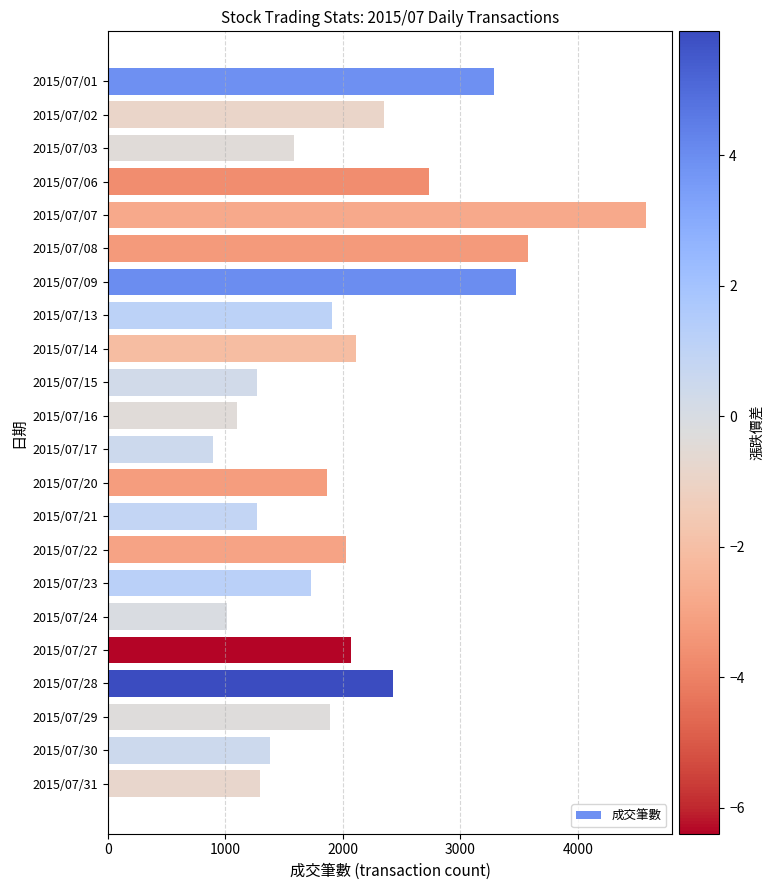

Is it true that the value at 2015/07/07 is 4577?

True